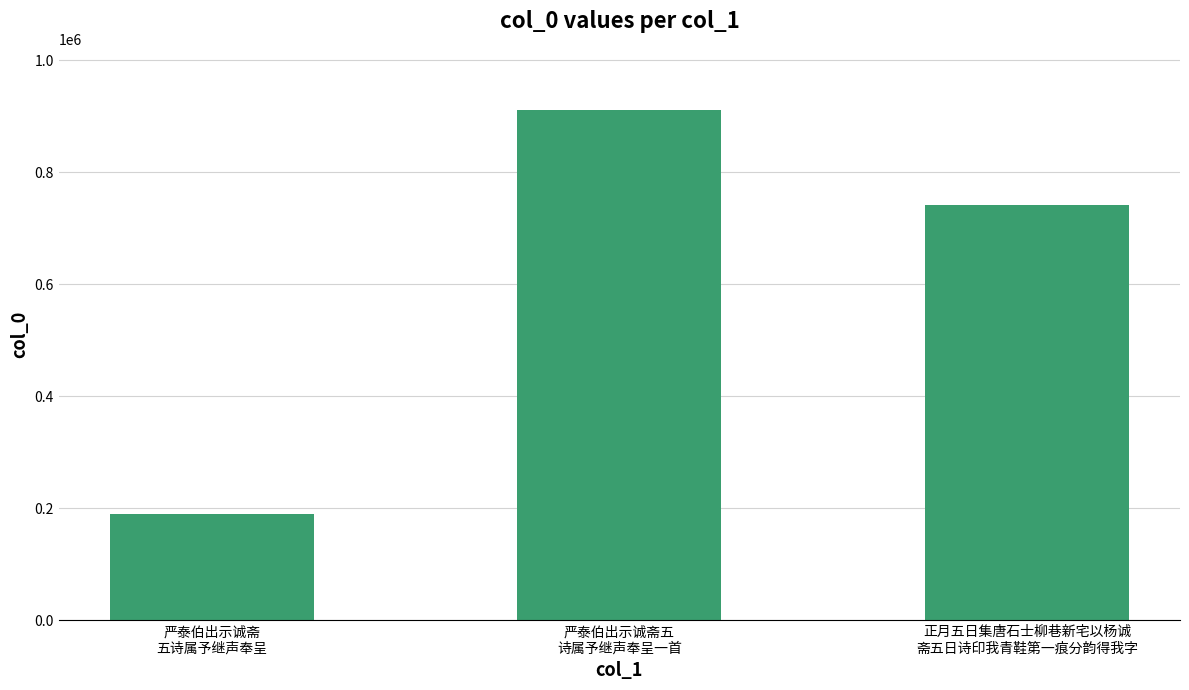

At which category does the chart reach its minimum across all series?

严泰伯出示诚斋
五诗属予继声奉呈